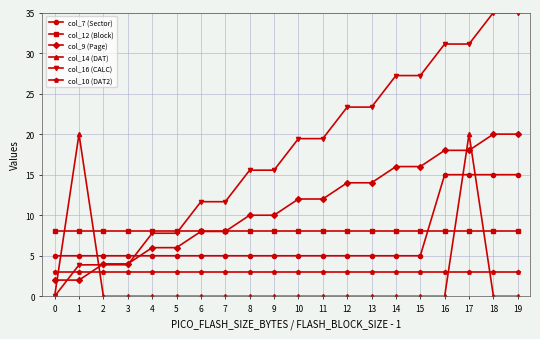

Reading left to right, list all the values displayed in this chart.

col_7 (Sector): 5.0	5.0	5.0	5.0	5.0	5.0	5.0	5.0	5.0	5.0	5.0	5.0	5.0	5.0	5.0	5.0	15.0	15.0	15.0	15.0
col_12 (Block): 8.0	8.0	8.0	8.0	8.0	8.0	8.0	8.0	8.0	8.0	8.0	8.0	8.0	8.0	8.0	8.0	8.0	8.0	8.0	8.0
col_9 (Page): 2.0	2.0	4.0	4.0	6.0	6.0	8.0	8.0	10.0	10.0	12.0	12.0	14.0	14.0	16.0	16.0	18.0	18.0	20.0	20.0
col_14 (DAT): 0.0	20.0	0.0	0.0	0.0	0.0	0.0	0.0	0.0	0.0	0.0	0.0	0.0	0.0	0.0	0.0	0.0	20.0	0.0	0.0
col_16 (CALC): 0.0	3.9	3.9	3.9	7.8	7.8	11.7	11.7	15.6	15.6	19.4	19.4	23.3	23.3	27.2	27.2	31.1	31.1	35.0	35.0
col_10 (DAT2): 3.0	3.0	3.0	3.0	3.0	3.0	3.0	3.0	3.0	3.0	3.0	3.0	3.0	3.0	3.0	3.0	3.0	3.0	3.0	3.0